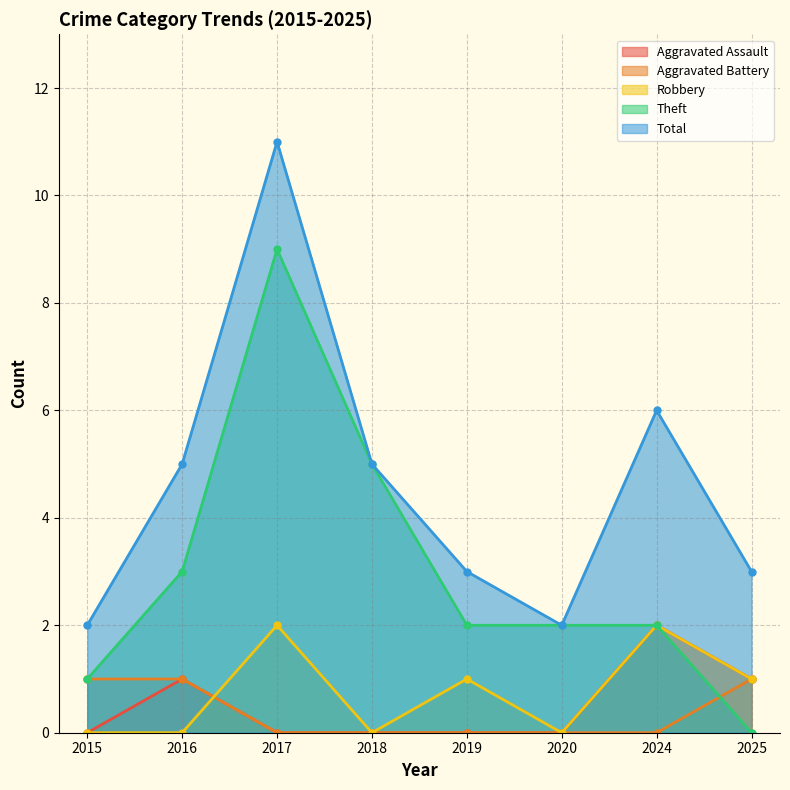

At how many categories does at least one series exceed 1?

8